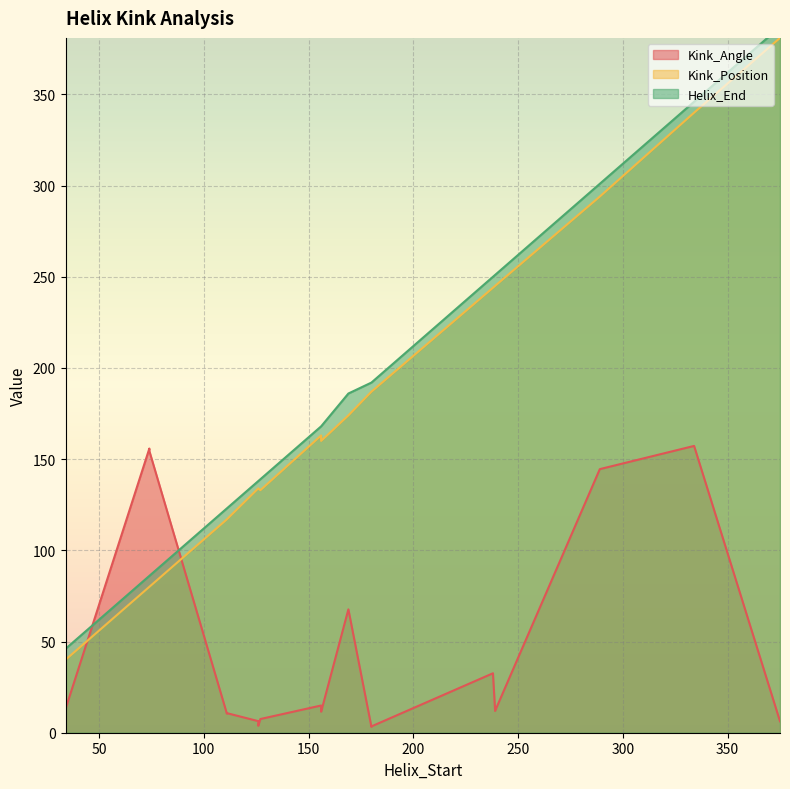

In Kink_Angle, how many points are higher than both neighbors (excluding endpoints)?

7